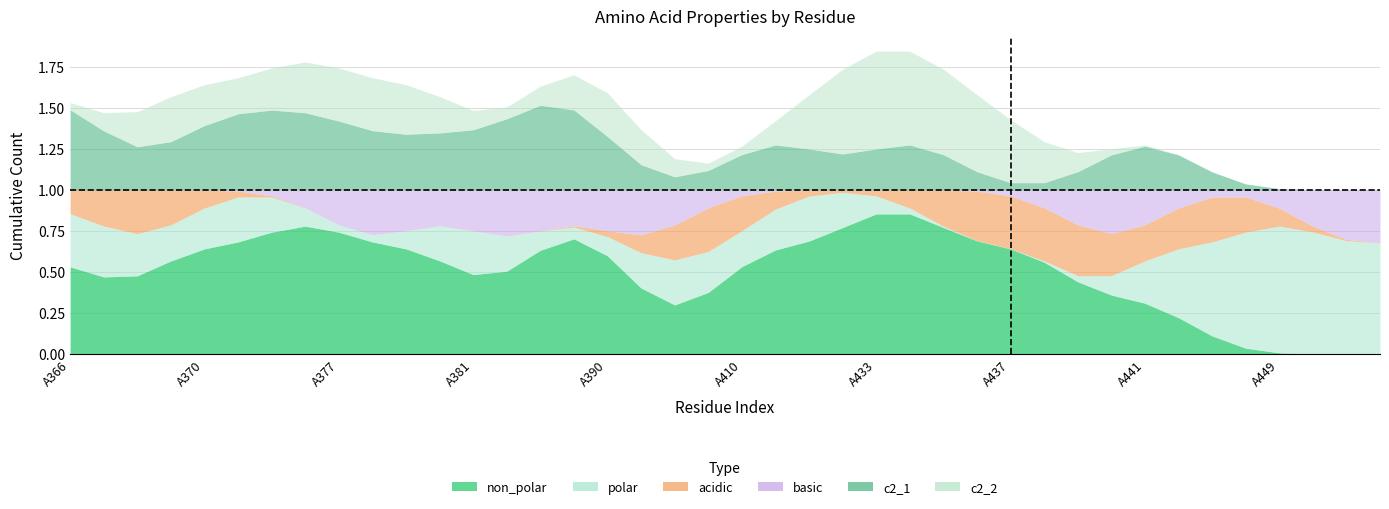

Which series ends up on top after the final intersection of c2_1 and basic?

c2_1